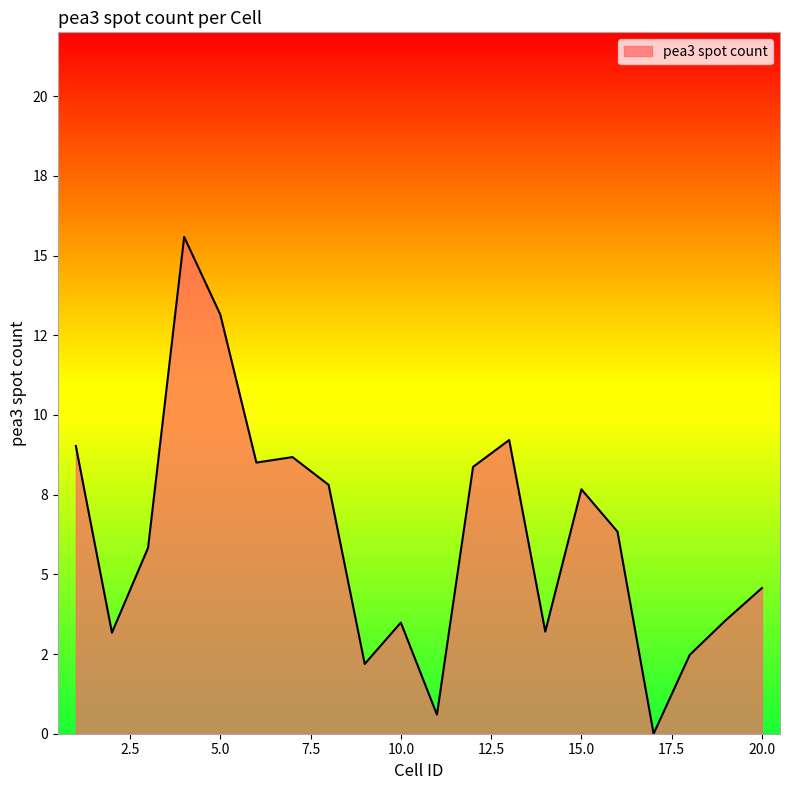

Does the chart have visible grid lines?

No